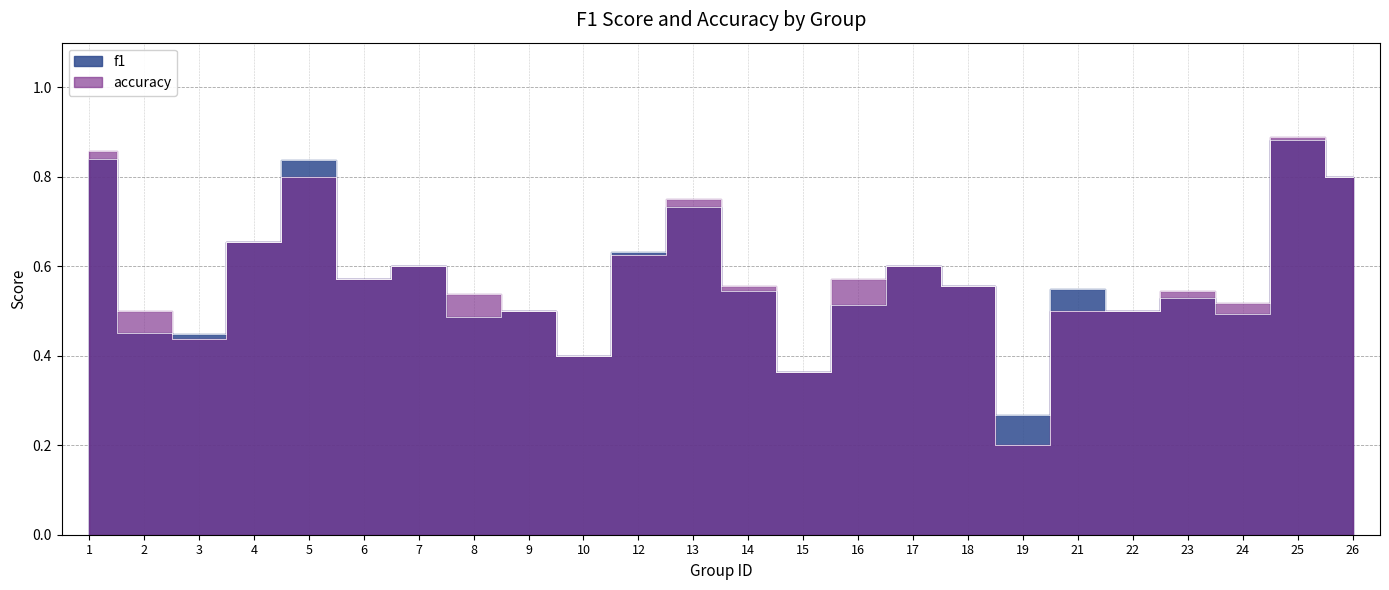

At which category is the sum across all series the highest?

25